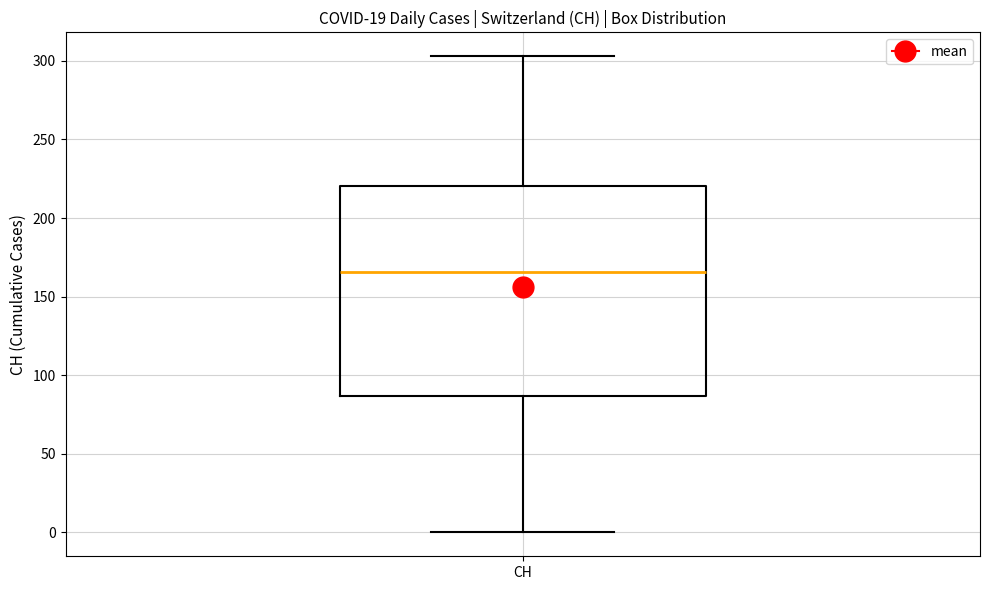

Transcribe this box plot: give where the median line is, the range the box spans, and where the two whiskers end, as read against the y-axis. The values are not printed on the chart, so give them approximately, as read against the axis.

median 165, box 85 to 220, whiskers 0 to 305